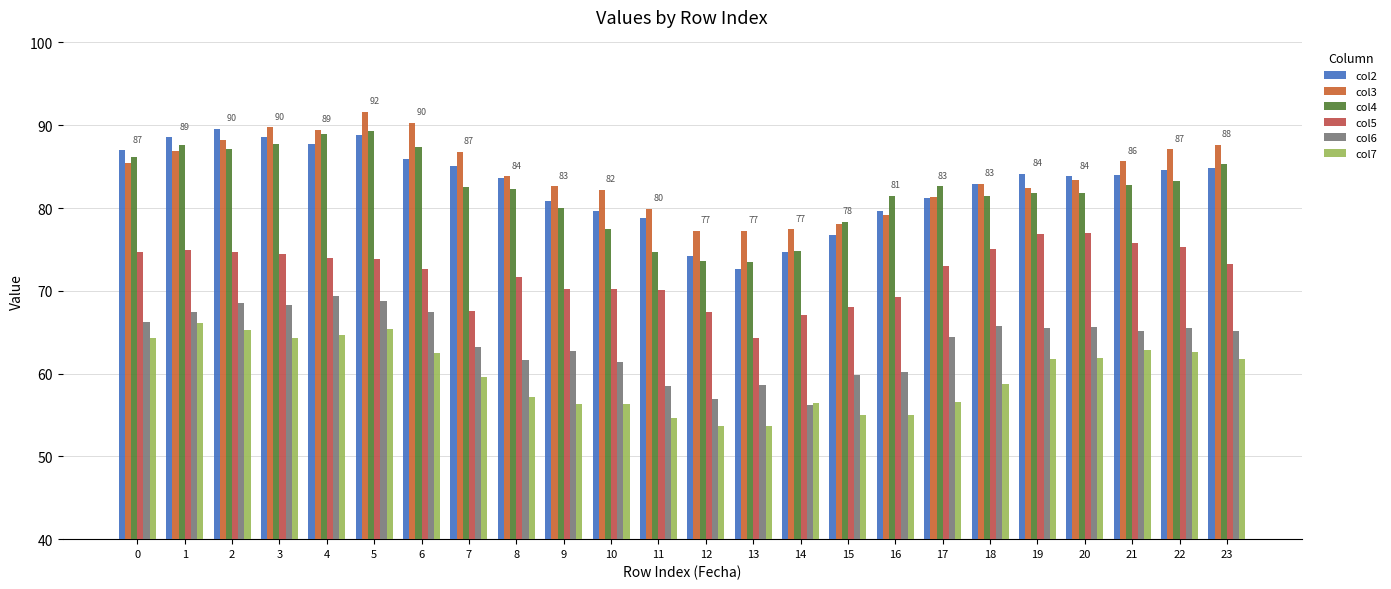

What is the value of the col6 bar at the 23rd from the left?

65.5